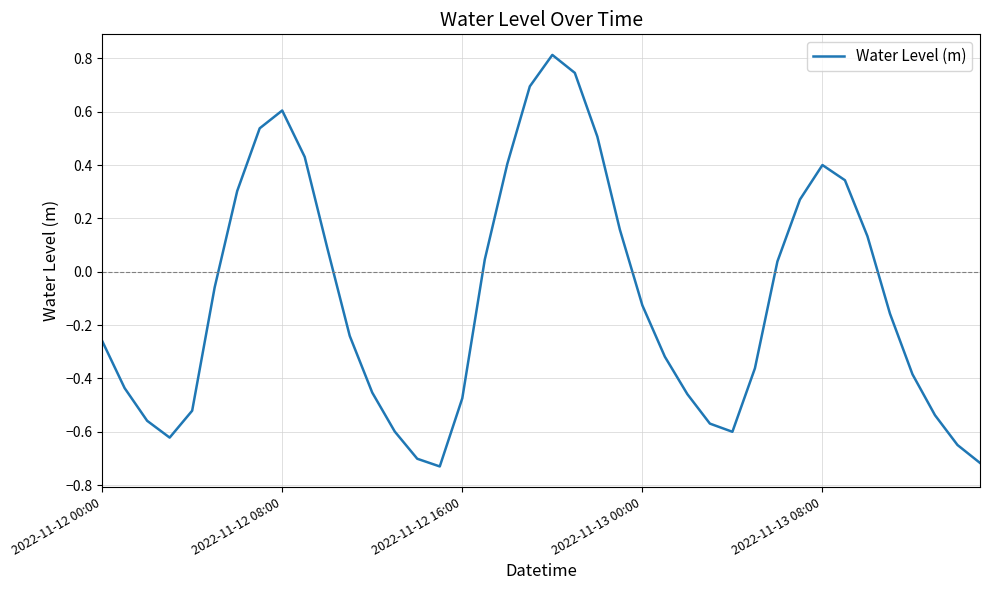

What is the maximum value shown in the chart?

0.8